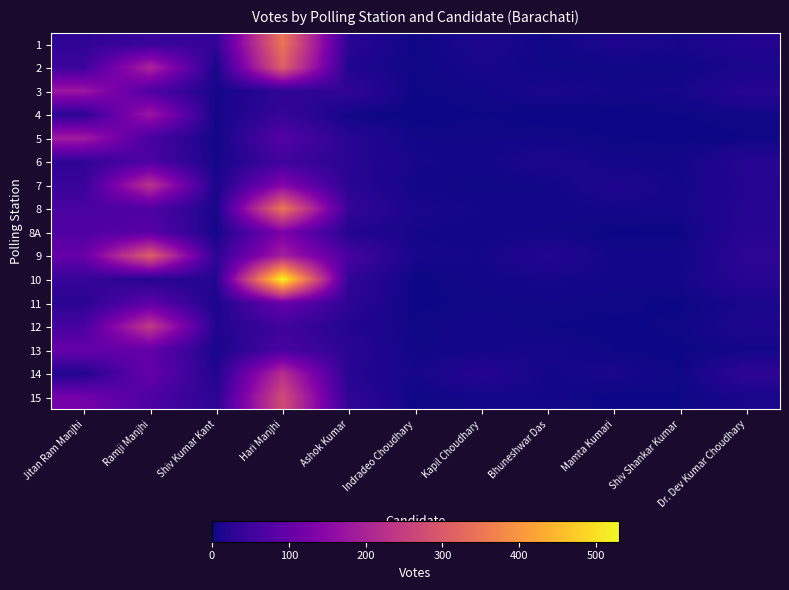

At which category is the sum across all series the highest?

Hari Manjhi